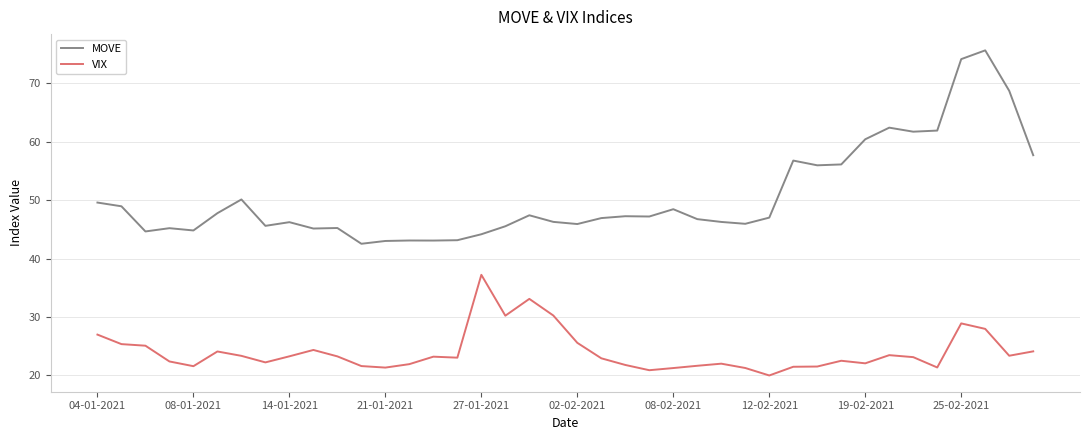

What is the minimum value for MOVE?

42.5